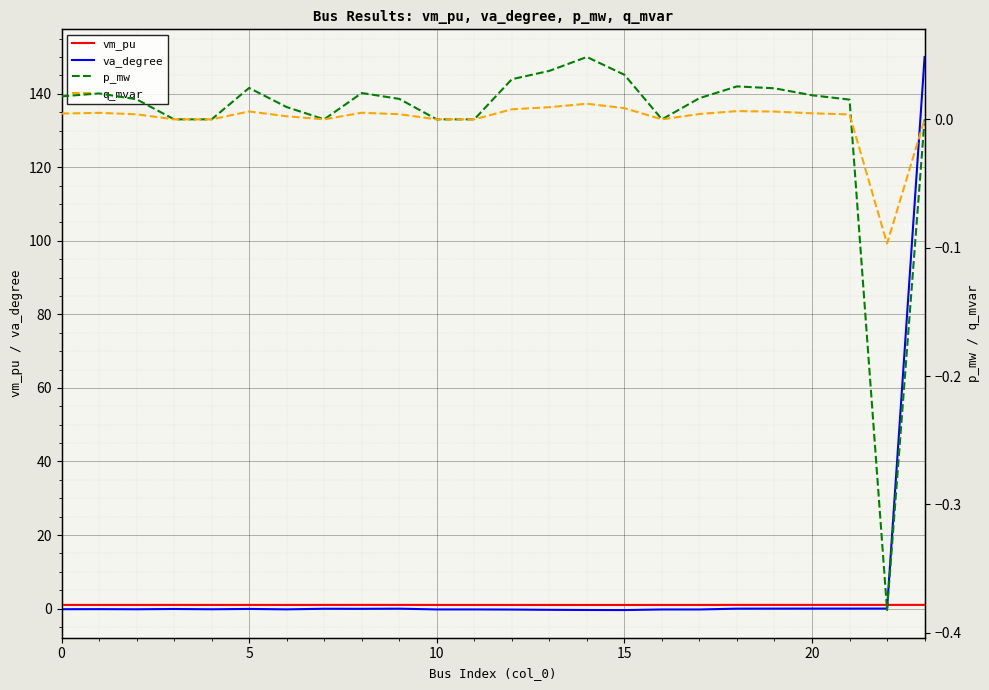

Where is the first local maximum for p_mw?

5